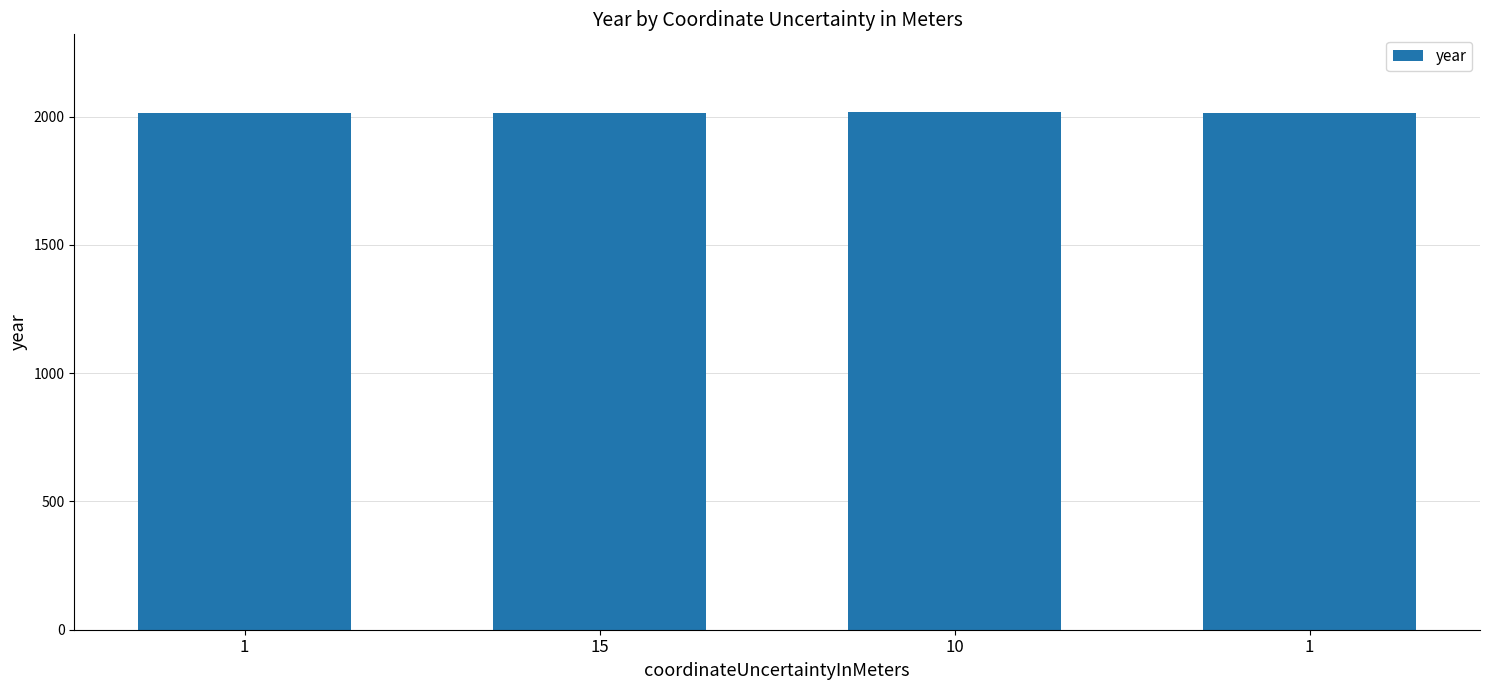

At which category does the chart reach its peak across all series?

10